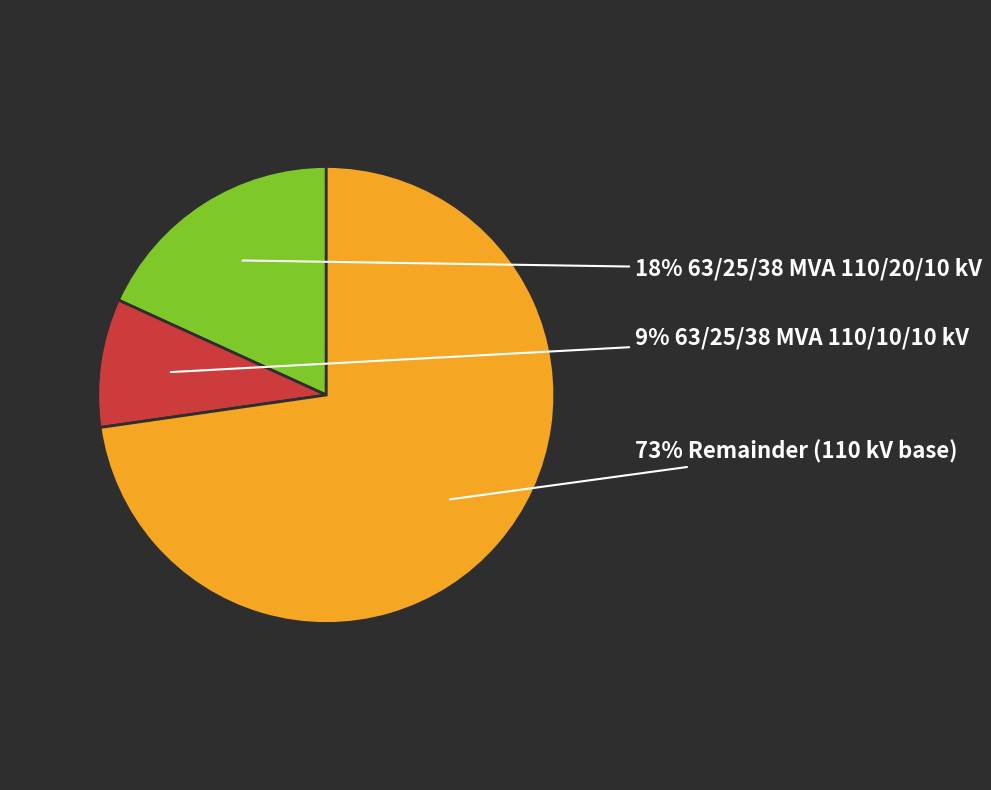

Is there a majority slice in this chart?

Yes